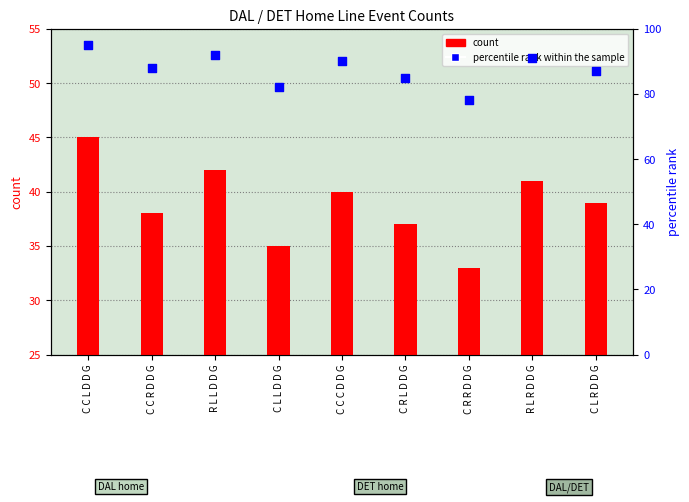

Which series reaches the minimum Y coordinate?

count